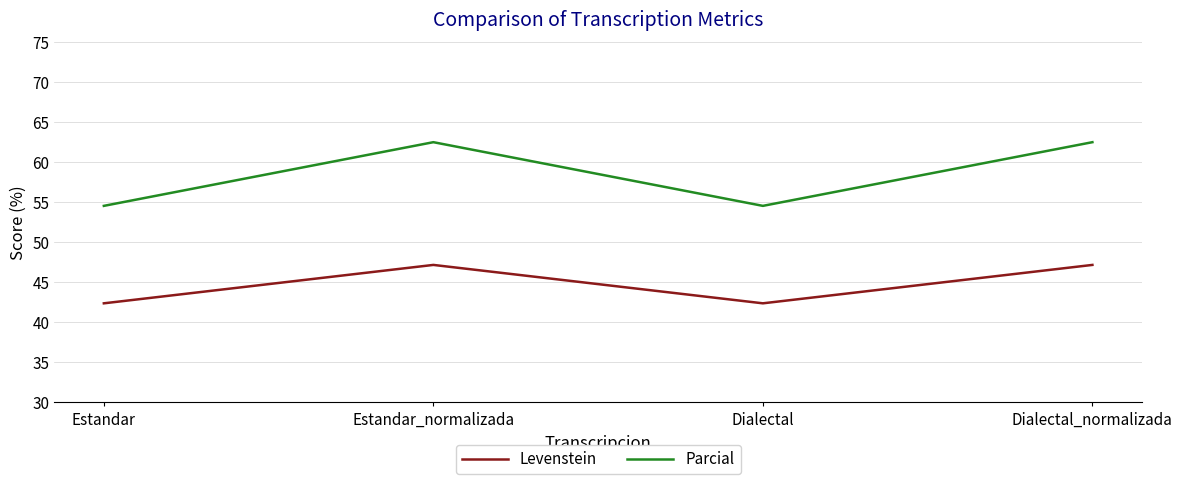

What is the greatest value displayed?

62.5